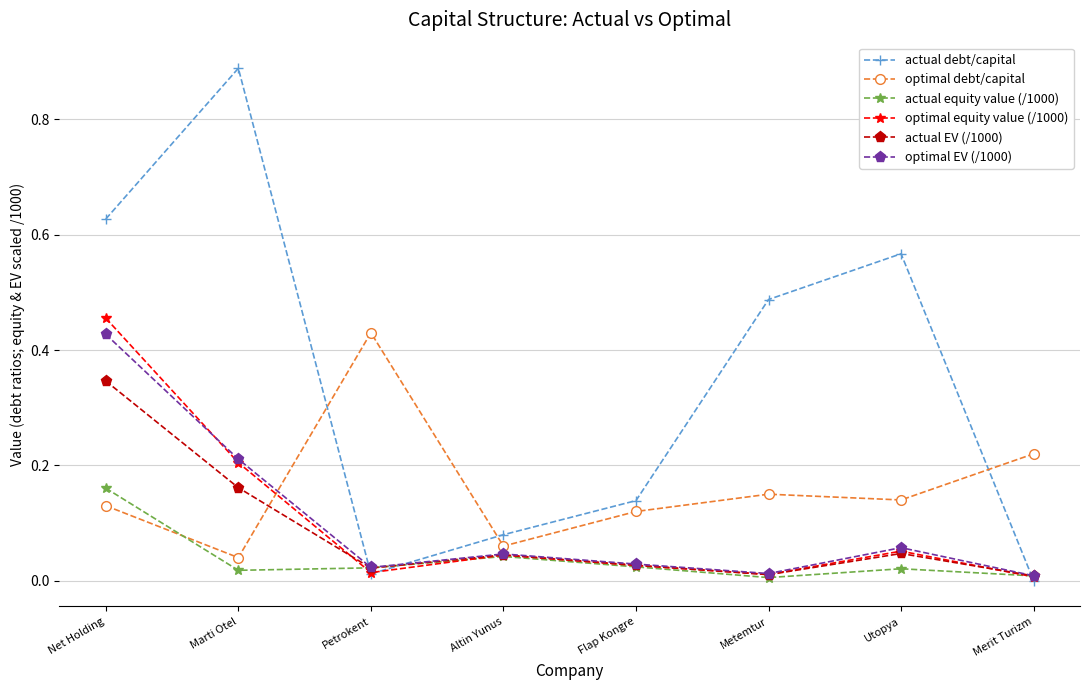

At how many categories does at least one series exceed 0?

8